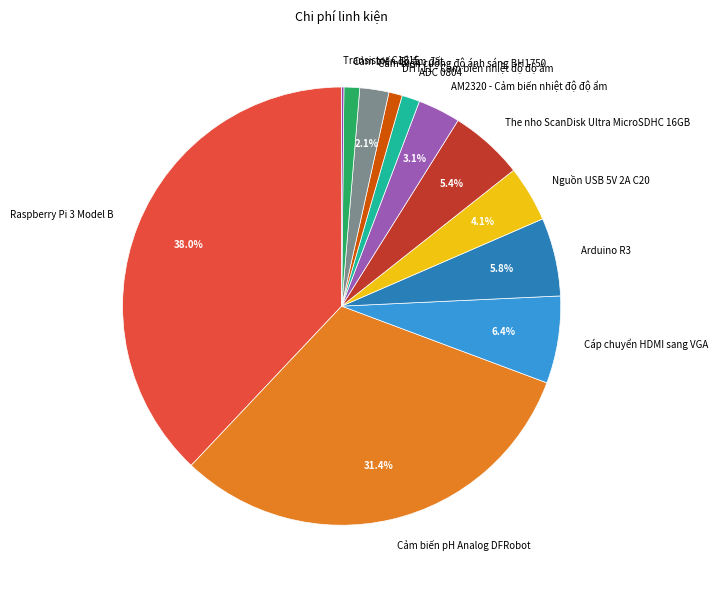

What percentage is NOT represented by AM2320 - Cảm biến nhiệt độ độ ẩm?

96.9%